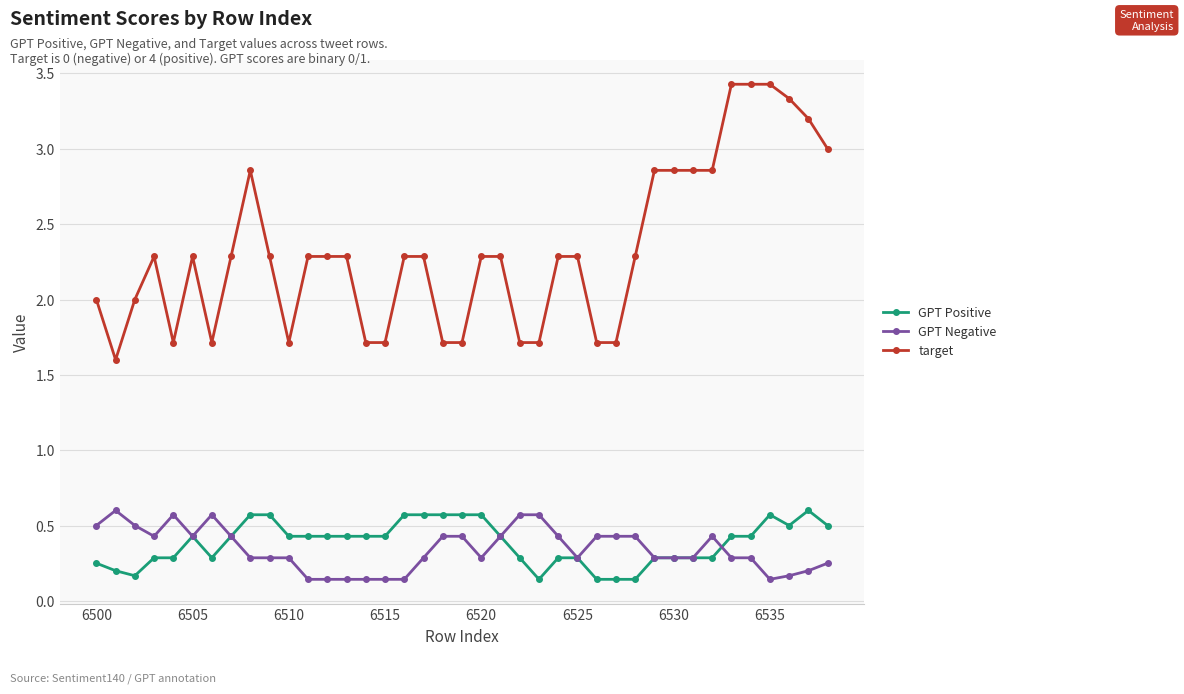

True or false: GPT Negative and target cross at least once.

False